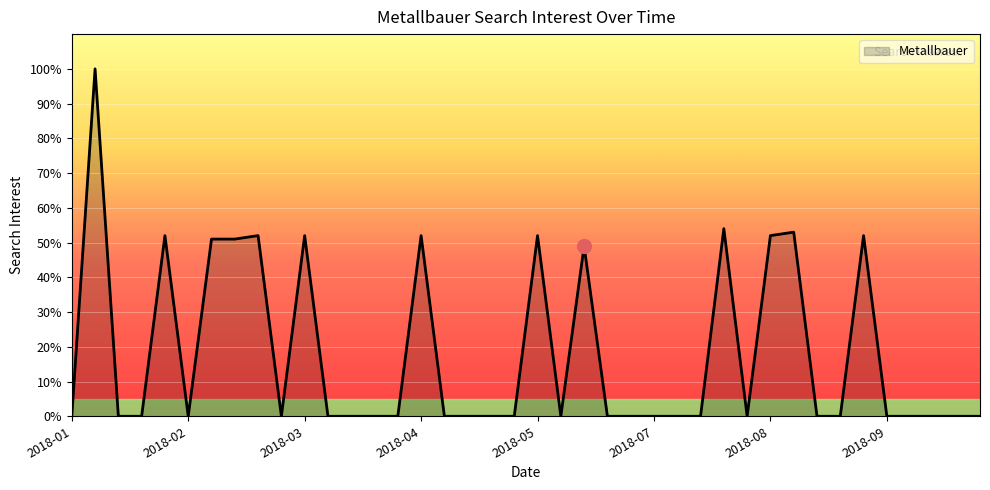

Reading right to left, transcribe all the data shown in this chart.

0	0	0	0	0	52	0	0	53	52	0	54	0	0	0	0	0	49	0	52	0	0	0	0	52	0	0	0	0	52	0	52	51	51	0	52	0	0	100	0